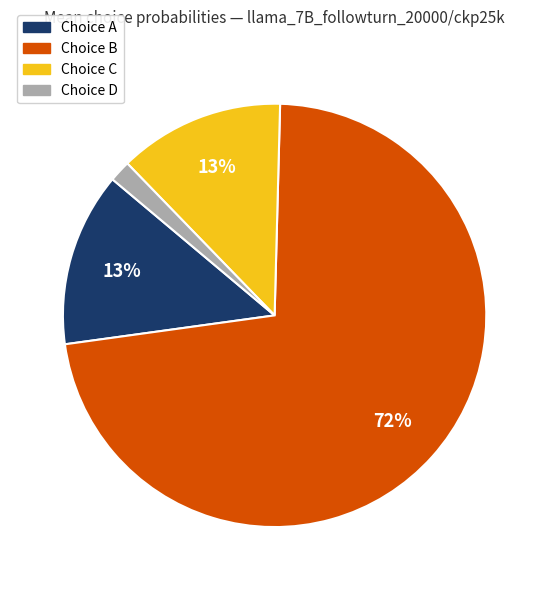

Does any single category account for the majority?

Yes